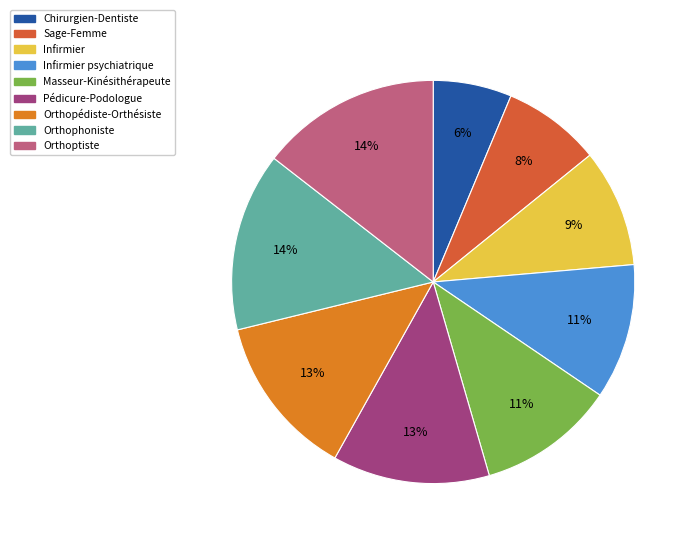

Is it true that Chirurgien-Dentiste is 1% of the pie?

False